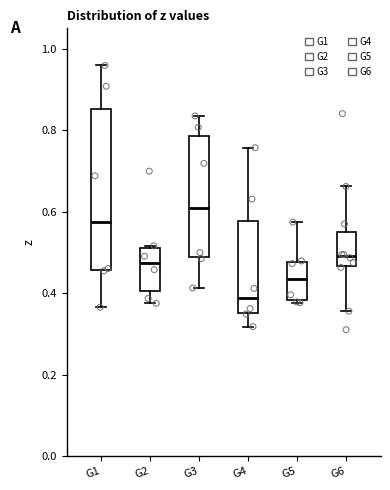

Where does the median line of the box for G1 sit on the y-axis? The values are not printed on the chart, so give them approximately, as read against the axis.

0.58